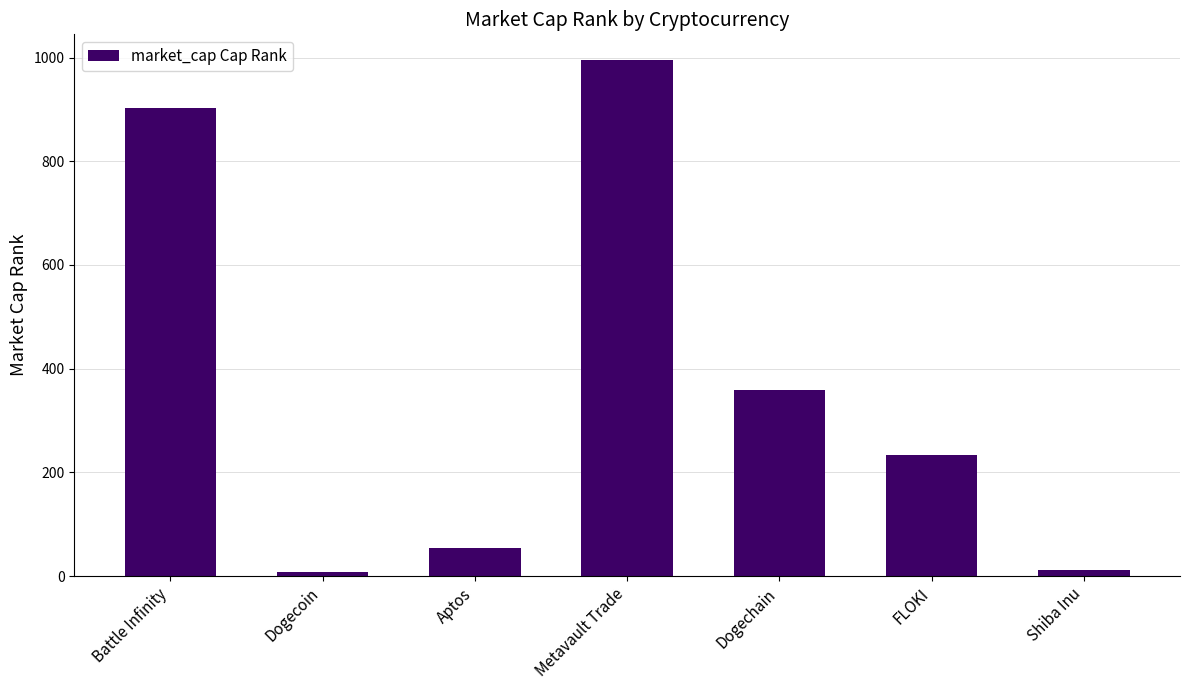

What is the label of the 6th bar from the left?

FLOKI